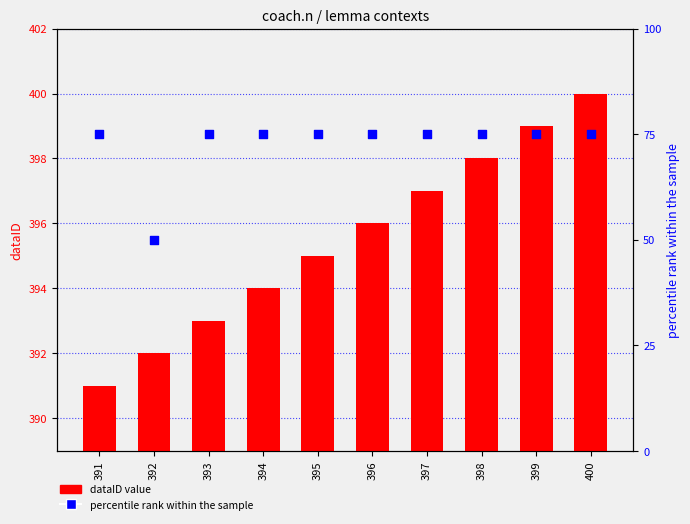

Which series has the widest spread of Y values?

percentile rank within the sample